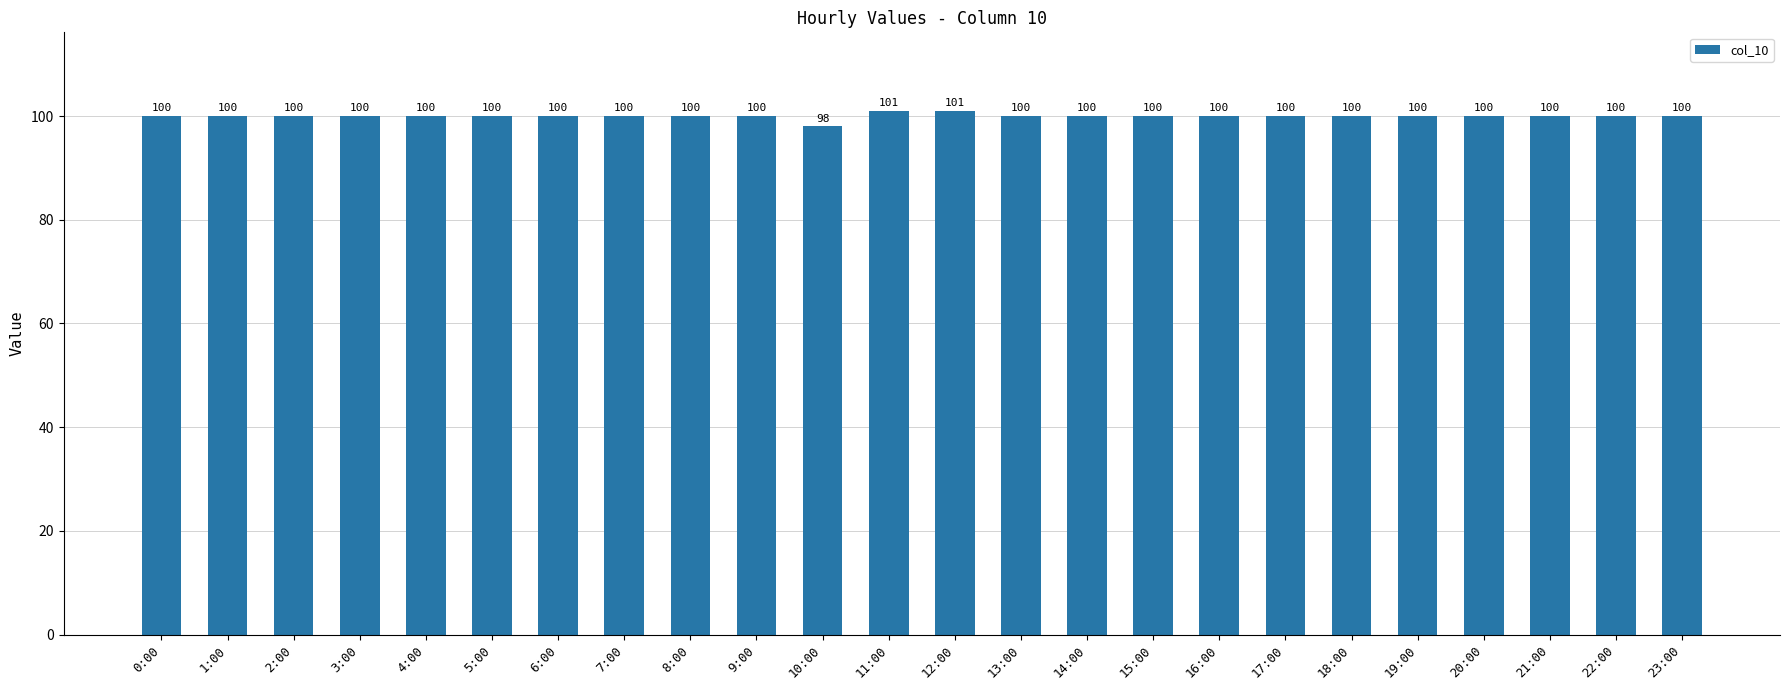

What is the approximate value at 4:00?

100